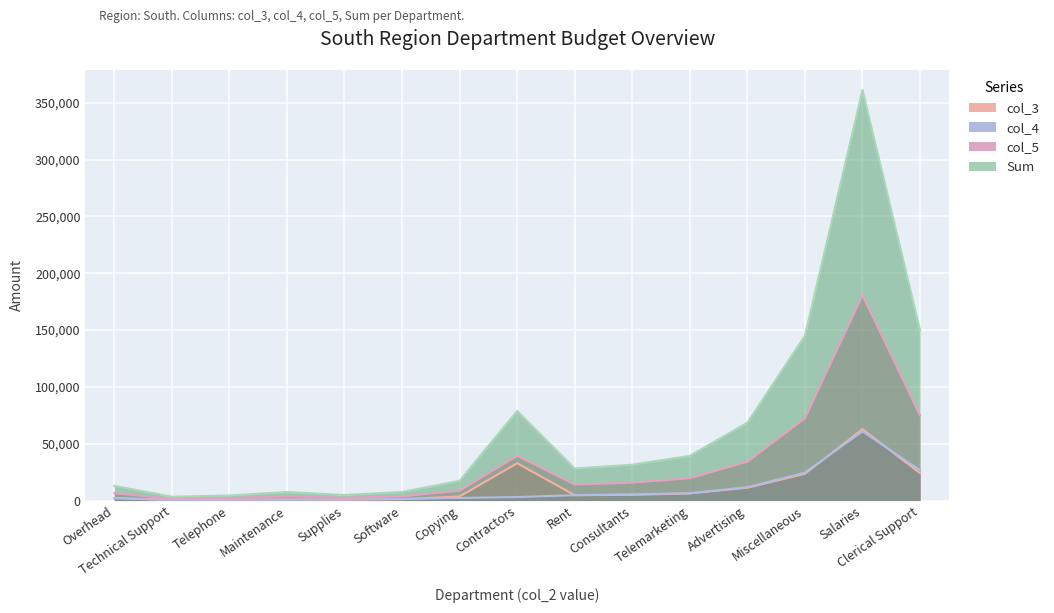

True or false: Sum and col_5 cross at least once.

False